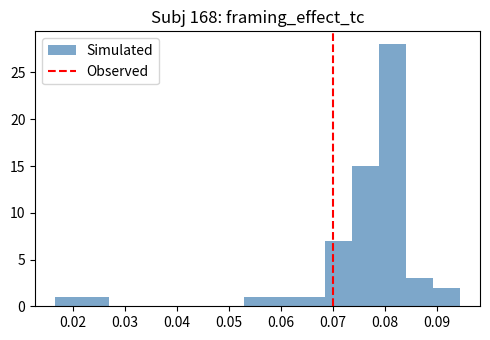

What is the height of the bar covering 0.017 to 0.022 on the x-axis? Neither the bar edges nor the heights are printed on the chart, so give them approximately, as read against the axes.

1